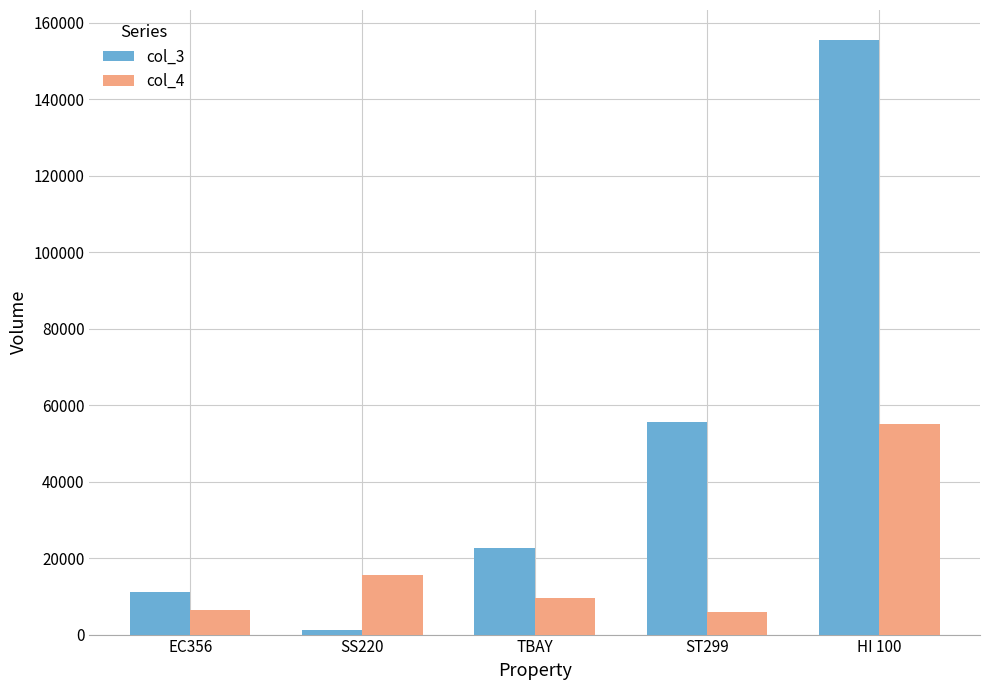

Between TBAY and HI 100, which series saw the biggest shift?

col_3